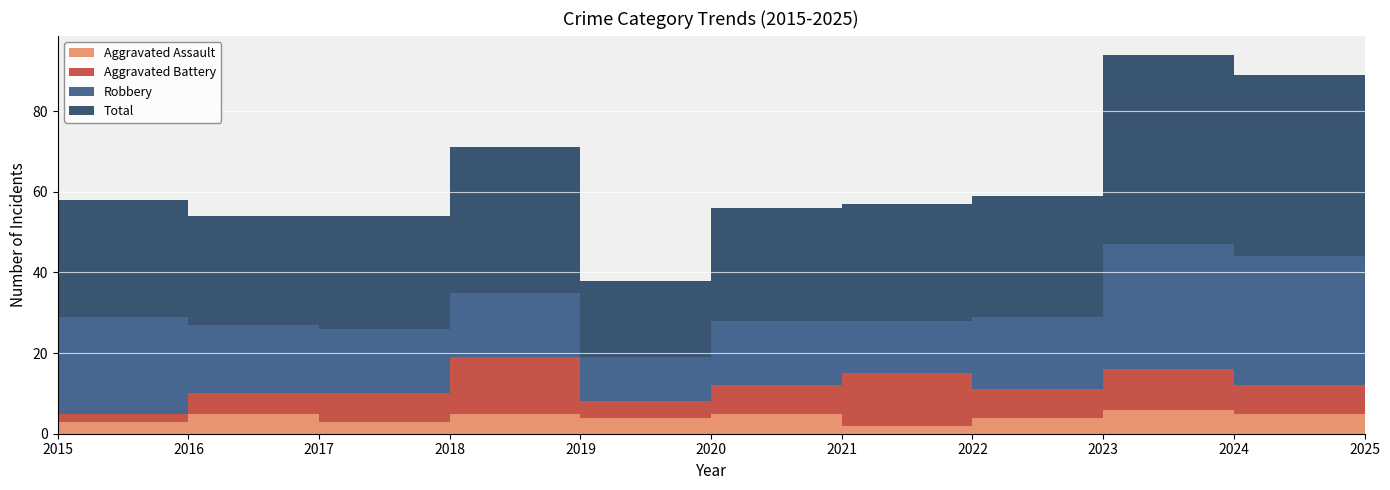

Reading right to left, extract all data points from this chart.

Aggravated Assault: 5	6	4	2	5	4	5	3	5	3	3
Aggravated Battery: 7	10	7	13	7	4	14	7	5	2	2
Robbery: 32	31	18	13	16	11	16	16	17	24	14
Total: 45	47	30	29	28	19	36	28	27	29	19